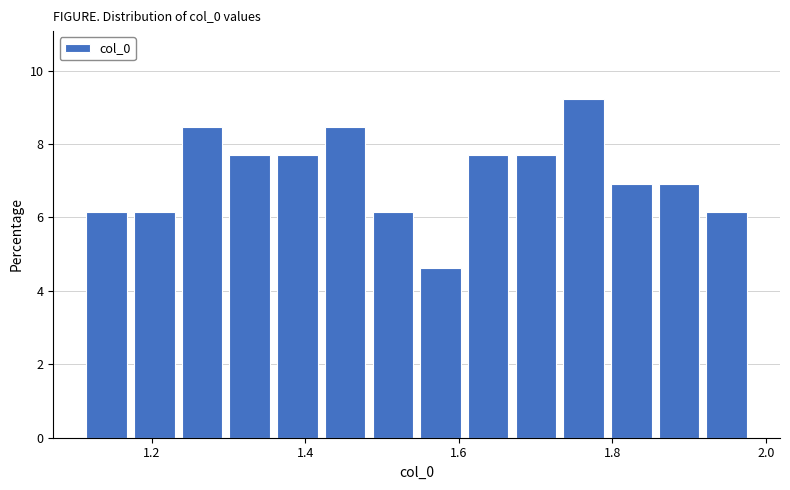

Read against the x-axis, roughly where is the centre of the tallest bar?

1.76